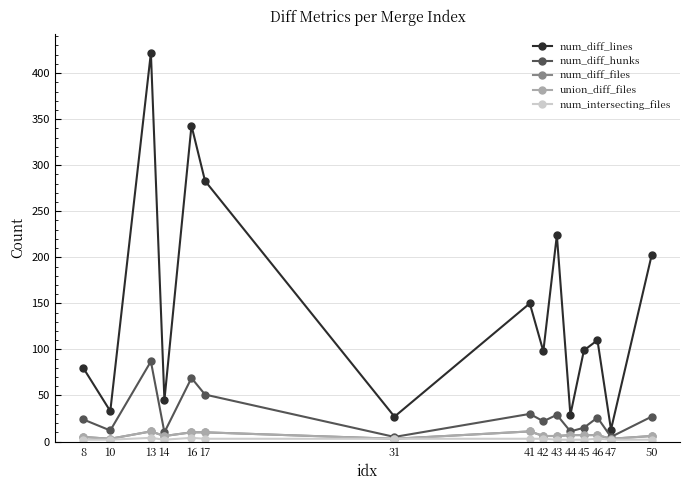

Is this an area chart (filled region under the line)?

No